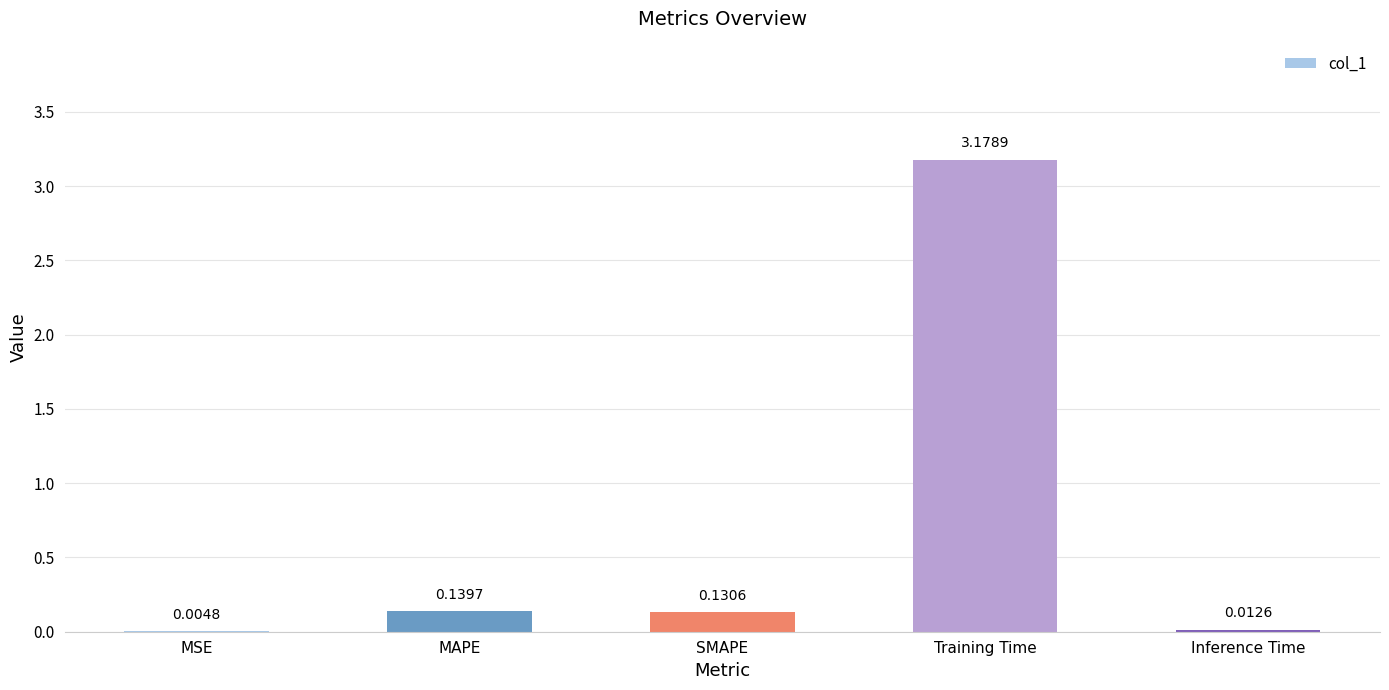

What is the sum of the values at MAPE and Training Time?

3.3